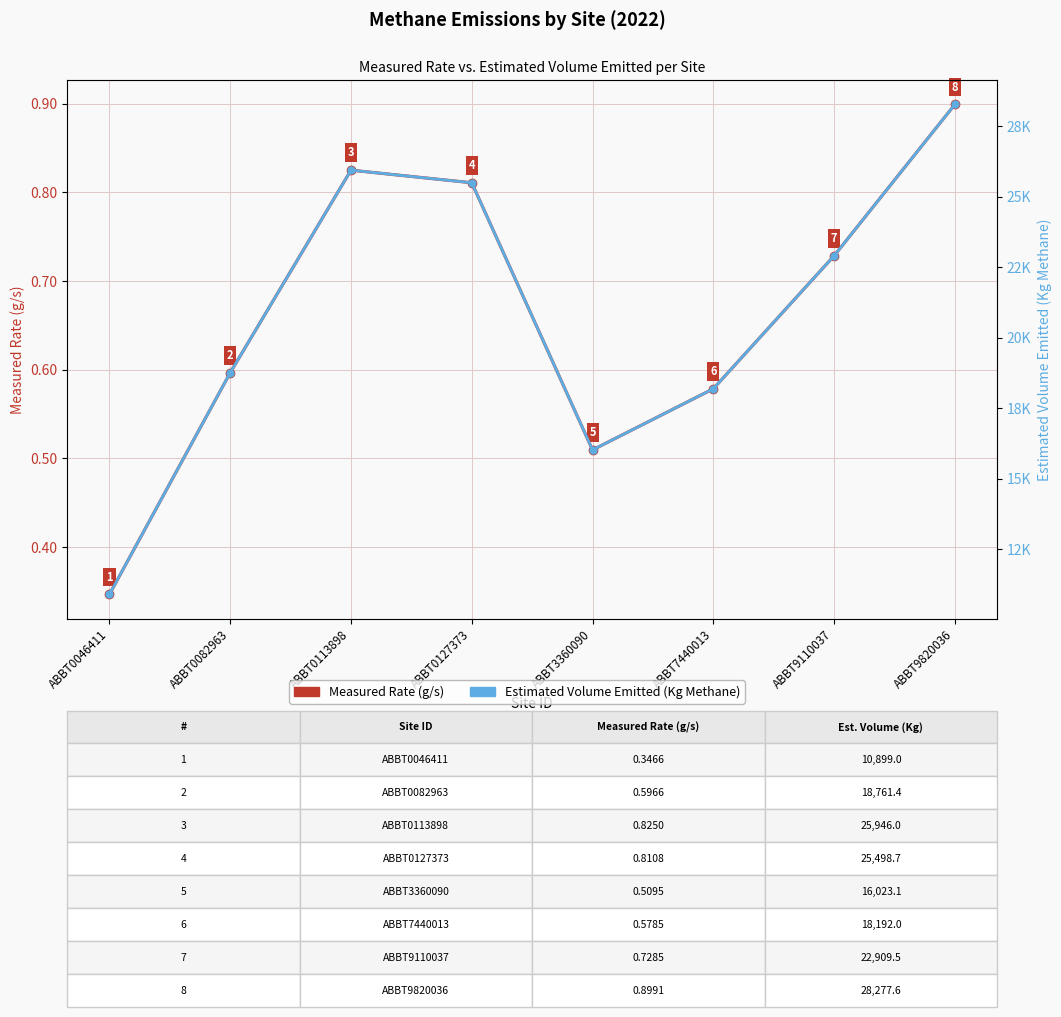

Which series has the largest range (max minus min)?

Estimated Volume Emitted (Kg Methane)